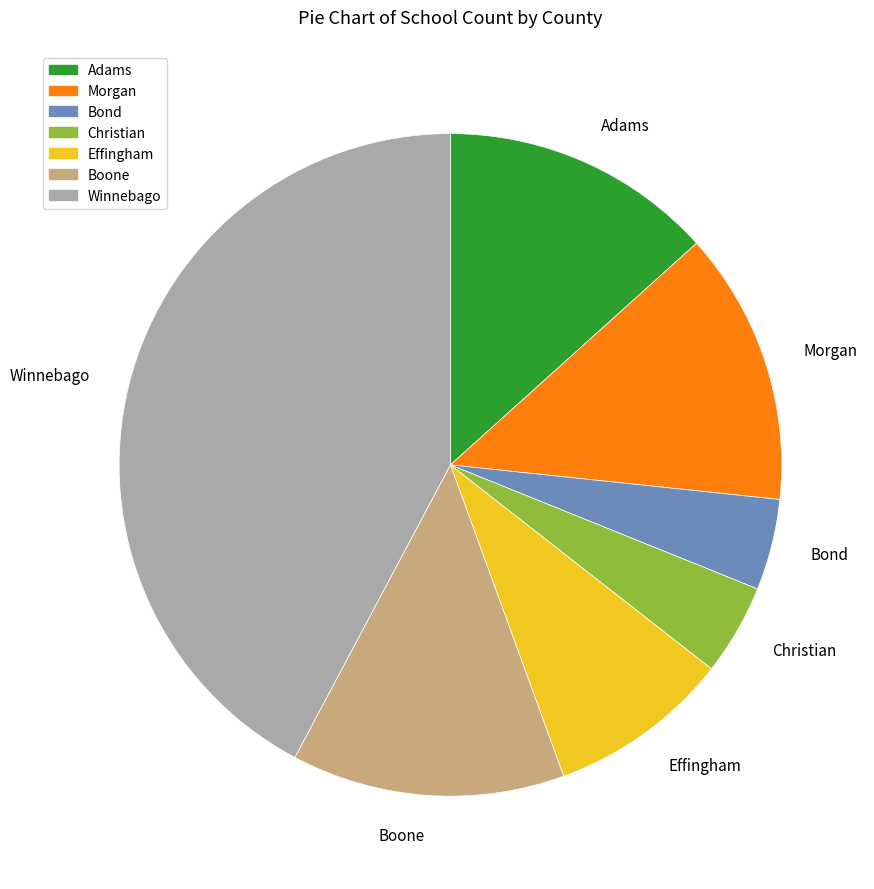

Is it true that Bond is 4% of the pie?

True